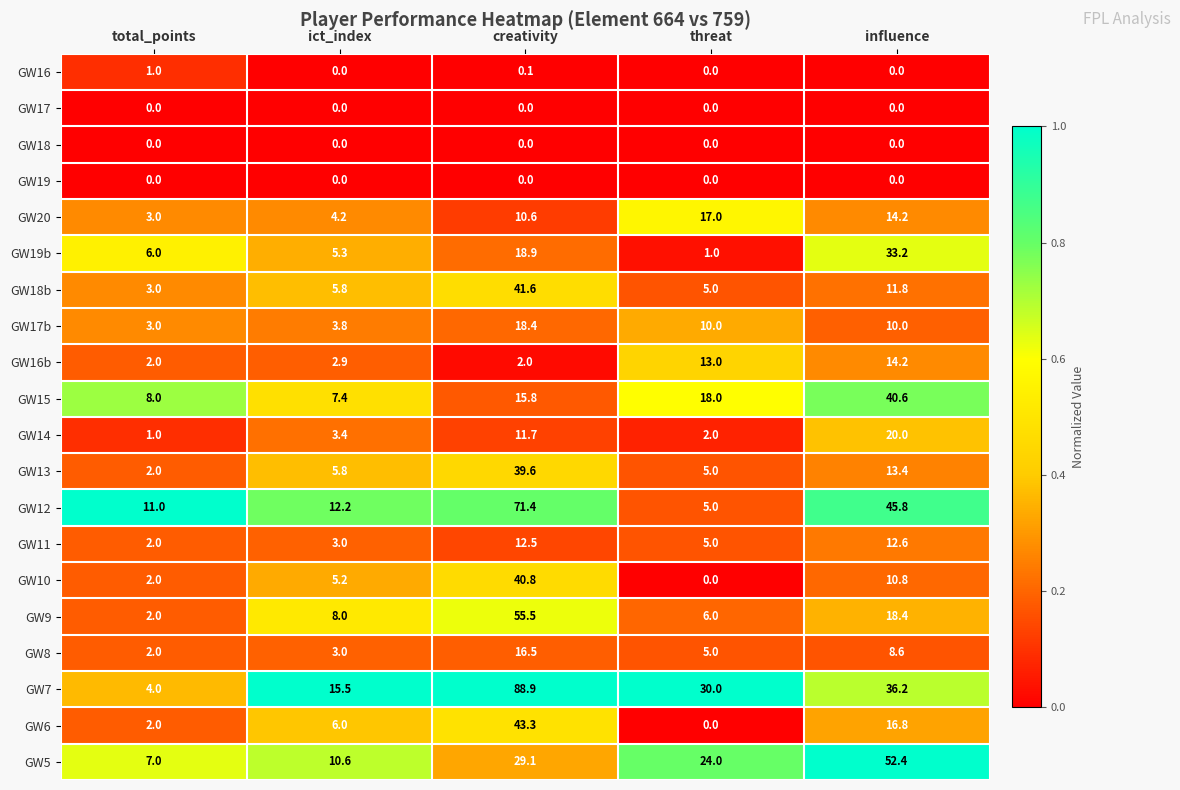

At which label does GW18b reach its minimum?

total_points